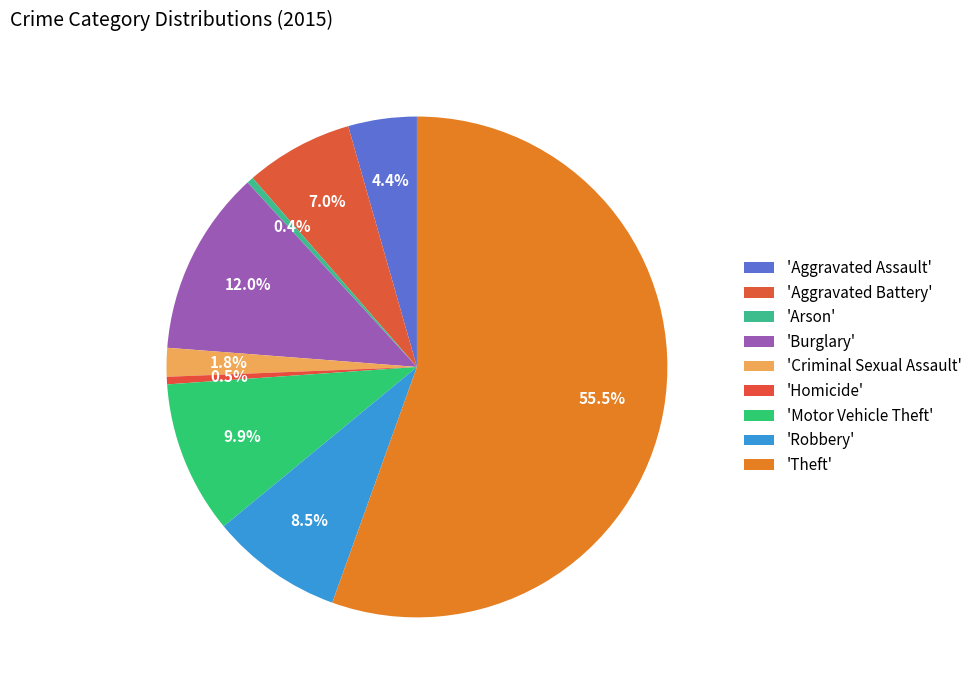

To the nearest percent, what is the difference between the largest and smallest slice percentages?

55%